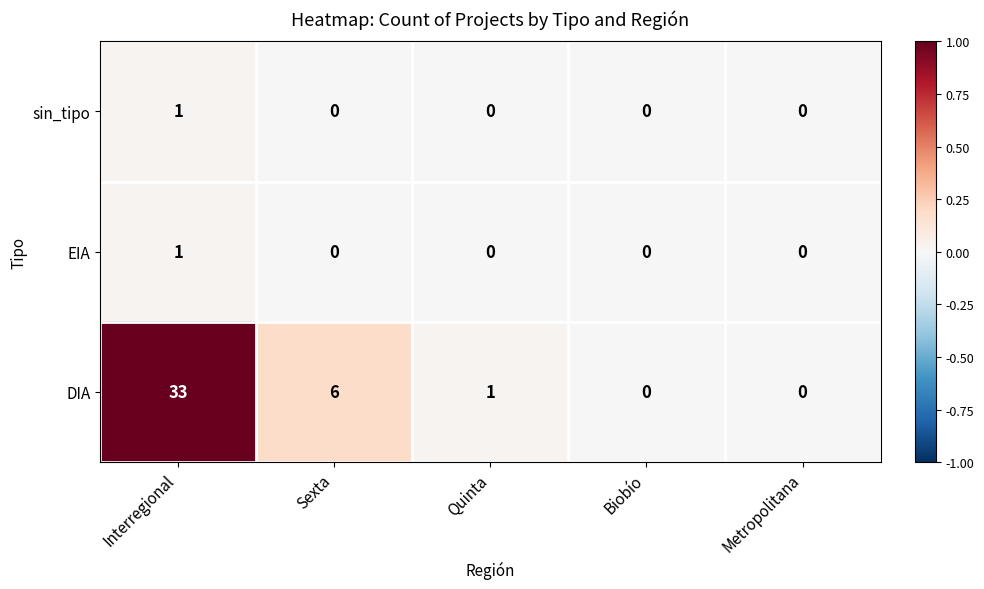

Which series changed the most between Sexta and Biobío?

DIA